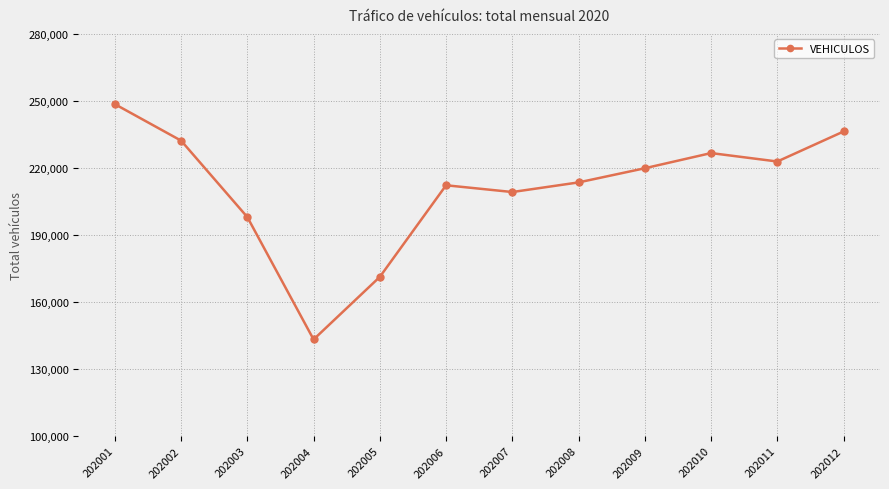

Reading right to left, transcribe all the data shown in this chart.

236303	222866	226641	219852	213511	209202	212227	171215	143191	197980	232209	248546